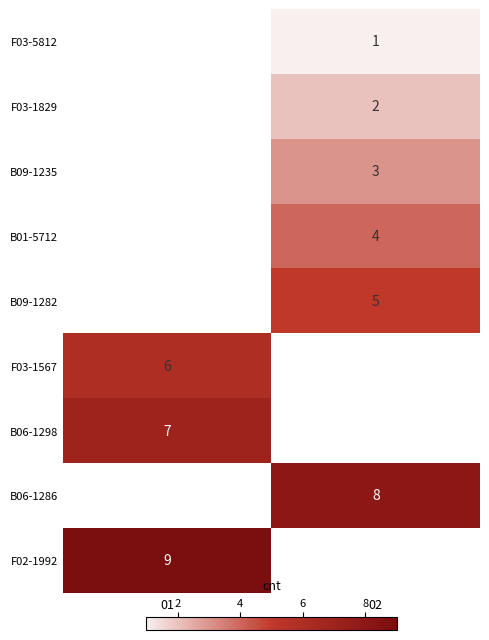

Which label corresponds to the smallest value in the chart?

02